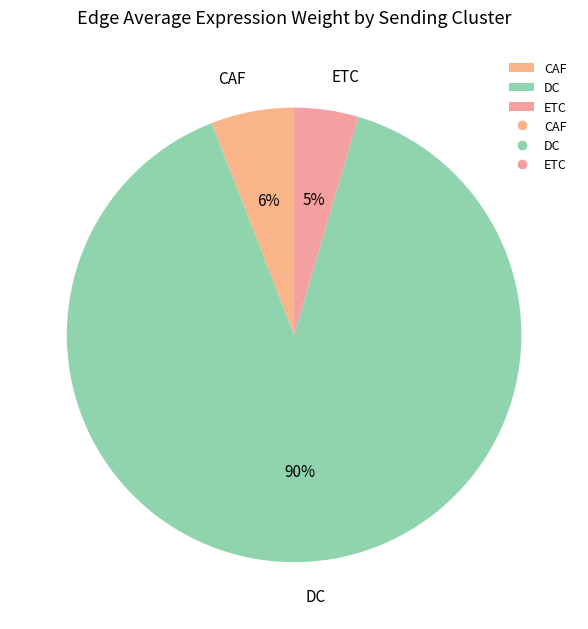

True or false: CAF accounts for 1% of the total.

False